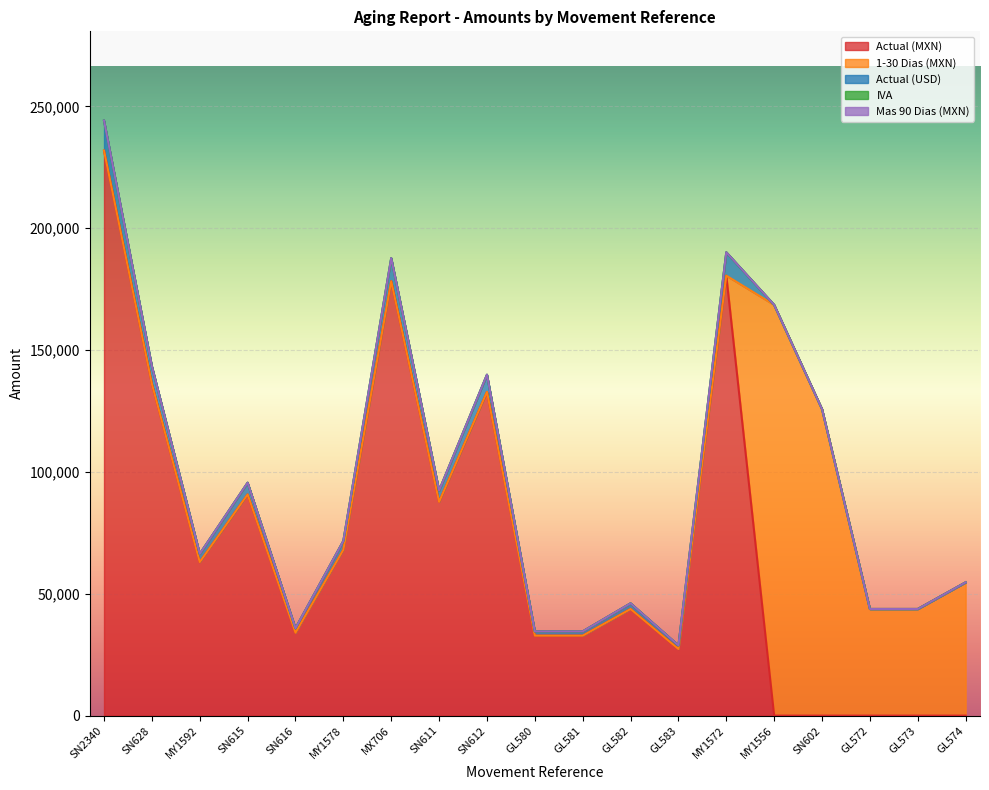

Reading left to right, transcribe all the data shown in this chart.

Mas 90 Dias (MXN): SN2340=0.0	SN628=0.0	MY1592=0.0	SN615=0.0	SN616=0.0	MY1578=0.0	MX706=0.0	SN611=0.0	SN612=0.0	GL580=0.0	GL581=0.0	GL582=0.0	GL583=0.0	MY1572=0.0	MY1556=0.0	SN602=0.0	GL572=0.0	GL573=0.0	GL574=0.0
Actual (MXN): SN2340=231818.8	SN628=136107.5	MY1592=63012.4	SN615=90741.4	SN616=34027.8	MY1578=68055.4	MX706=178241.9	SN611=87694.6	SN612=132820.5	GL580=32812.7	GL581=32812.7	GL582=43750.2	GL583=27343.9	MY1572=180511.7	MY1556=0.0	SN602=0.0	GL572=0.0	GL573=0.0	GL574=0.0
1-30 Dias (MXN): SN2340=0.0	SN628=0.0	MY1592=0.0	SN615=0.0	SN616=0.0	MY1578=0.0	MX706=0.0	SN611=0.0	SN612=0.0	GL580=0.0	GL581=0.0	GL582=0.0	GL583=0.0	MY1572=0.0	MY1556=168519.6	SN602=125741.6	GL572=43750.2	GL573=43750.2	GL574=54687.8
Actual (USD): SN2340=12301.8	SN628=7222.7	MY1592=3343.8	SN615=4815.3	SN616=1805.7	MY1578=3611.5	MX706=9458.7	SN611=4653.6	SN612=7048.3	GL580=1741.2	GL581=1741.2	GL582=2321.7	GL583=1451.0	MY1572=9579.1	MY1556=0.0	SN602=0.0	GL572=0.0	GL573=0.0	GL574=0.0
IVA: SN2340=16.0	SN628=16.0	MY1592=16.0	SN615=16.0	SN616=16.0	MY1578=16.0	MX706=16.0	SN611=16.0	SN612=16.0	GL580=16.0	GL581=16.0	GL582=16.0	GL583=16.0	MY1572=16.0	MY1556=16.0	SN602=16.0	GL572=16.0	GL573=16.0	GL574=16.0